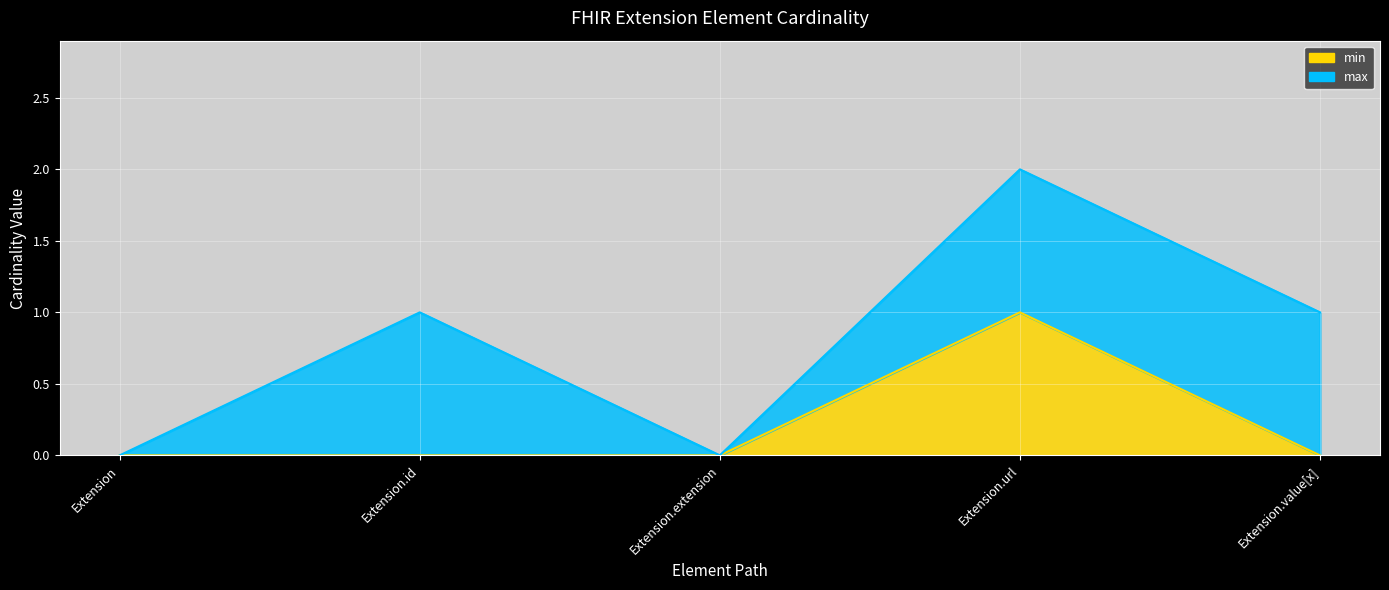

How many data points does each series have?

5